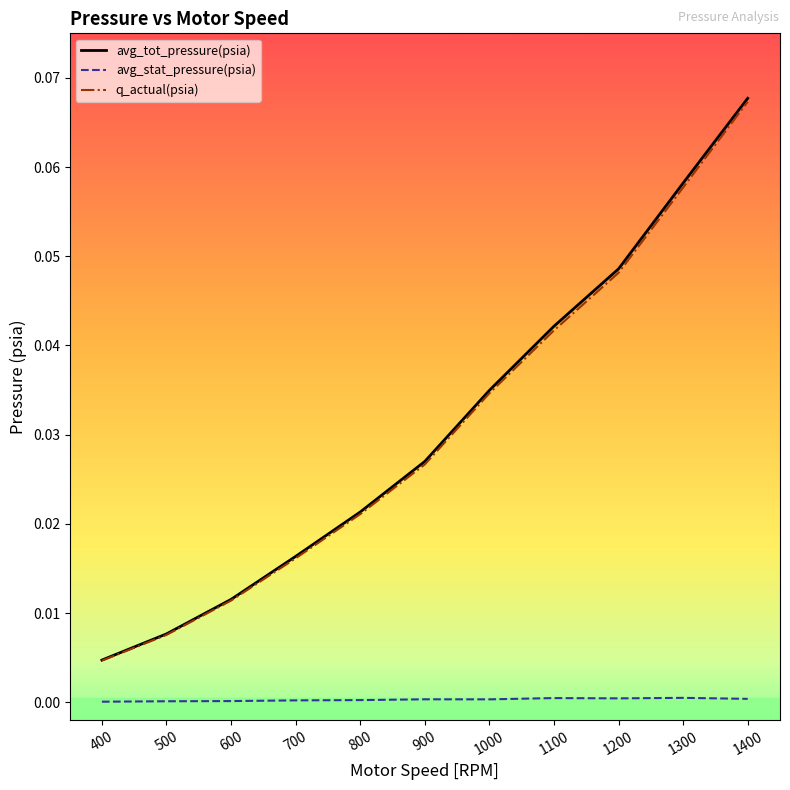

At which category is the sum across all series the highest?

1400